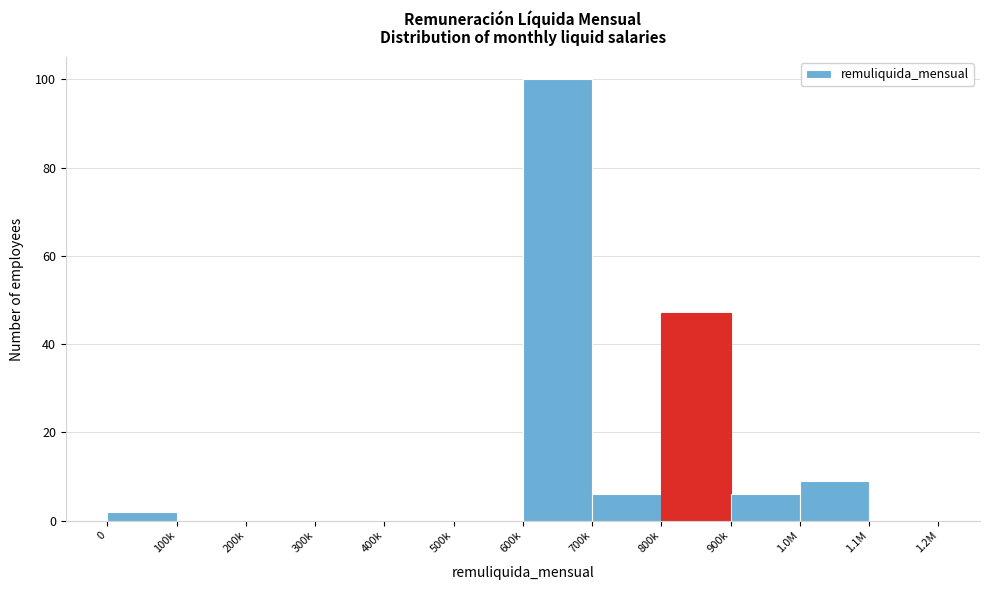

Reading left to right, extract all data points from this chart.

0=2	100k=0	200k=0	300k=0	400k=0	500k=0	600k=100	700k=6	800k=47	900k=6	1.0M=9	1.1M=0